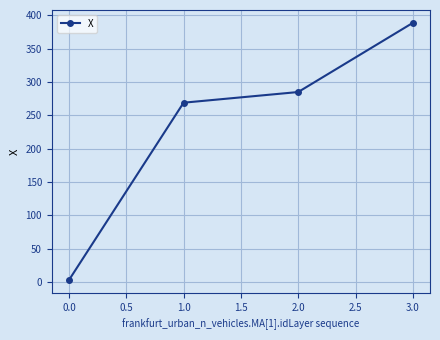

How many lines are shown in the chart?

1